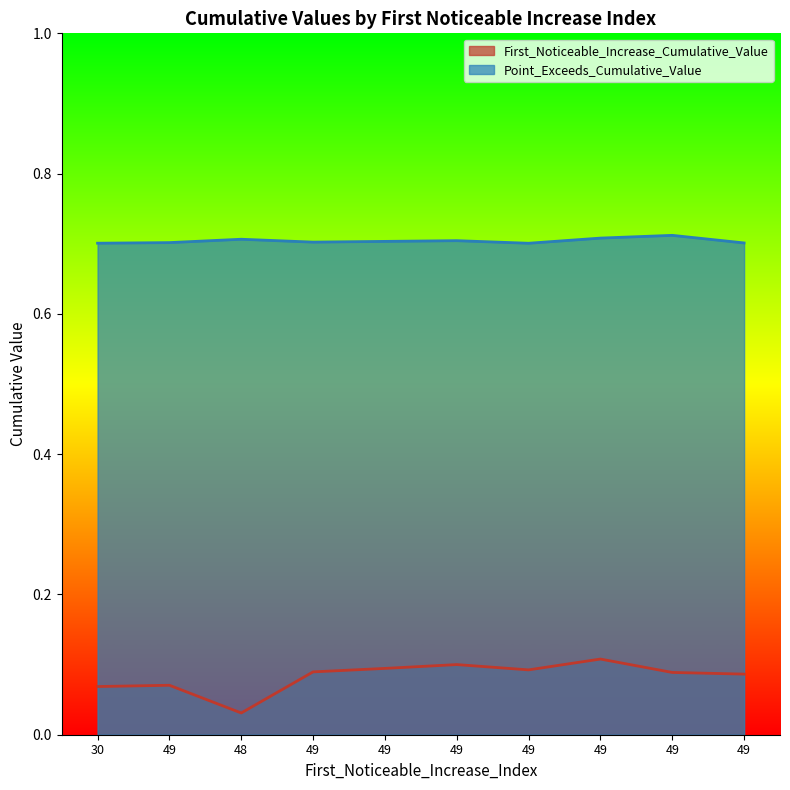

Rank the series by their maximum value, from lowest to highest.

First_Noticeable_Increase_Cumulative_Value, Point_Exceeds_Cumulative_Value